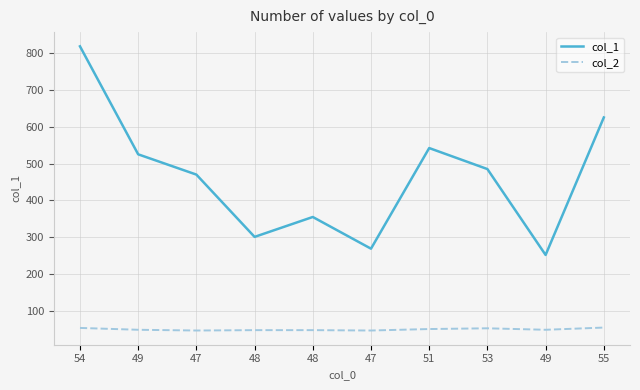

What is the label of the 8th point from the left?

53